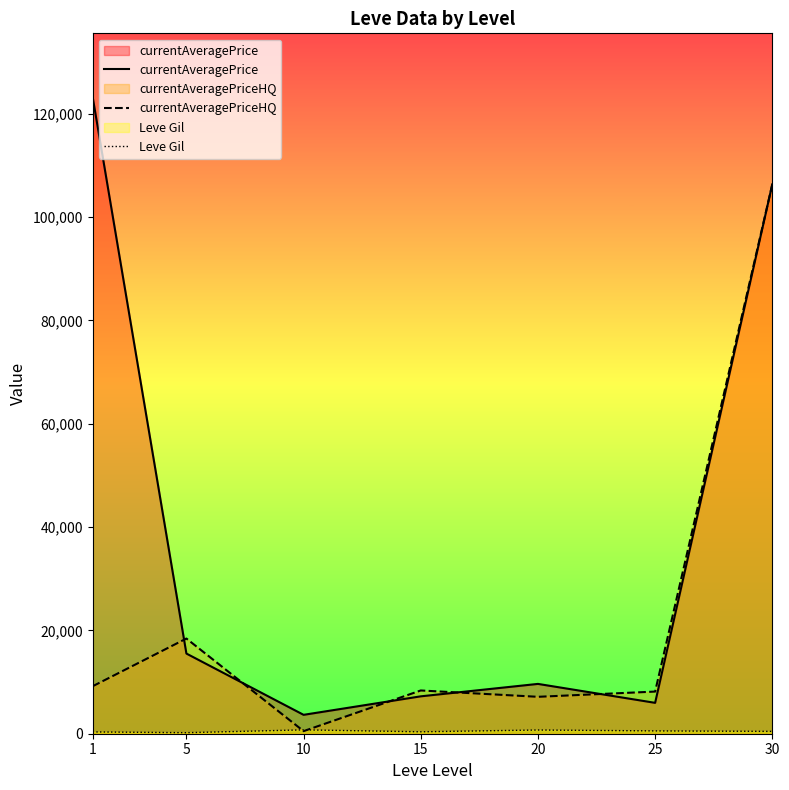

Count the number of data series in this chart.

3